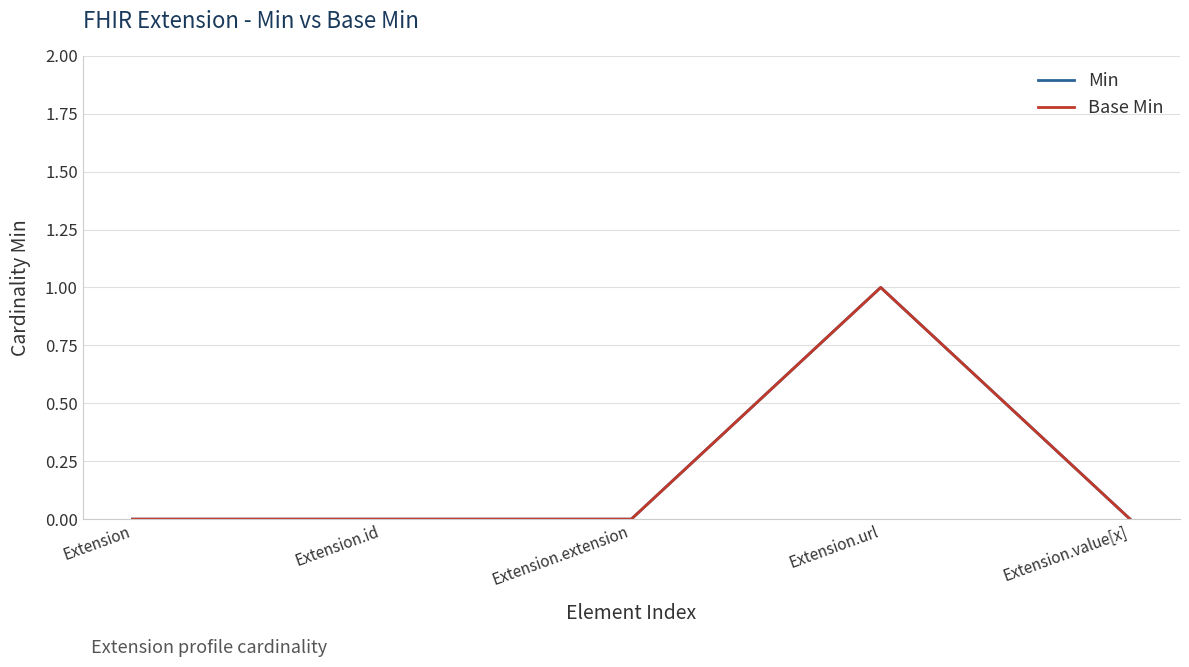

At which category is the sum across all series the highest?

Extension.url